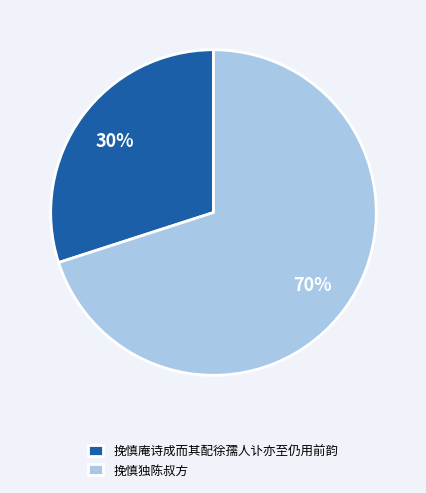

What is the ratio of the value at 挽慎庵诗成而其配徐孺人讣亦至仍用前韵 to the value at 挽慎独陈叔方?

0.4